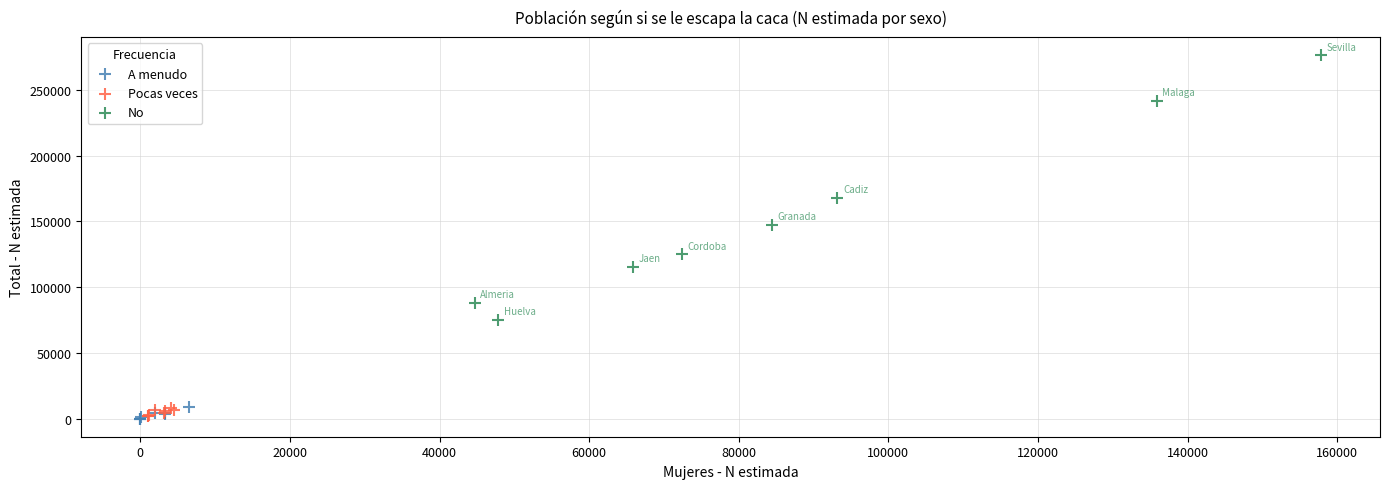

Which series reaches the maximum Y coordinate?

No